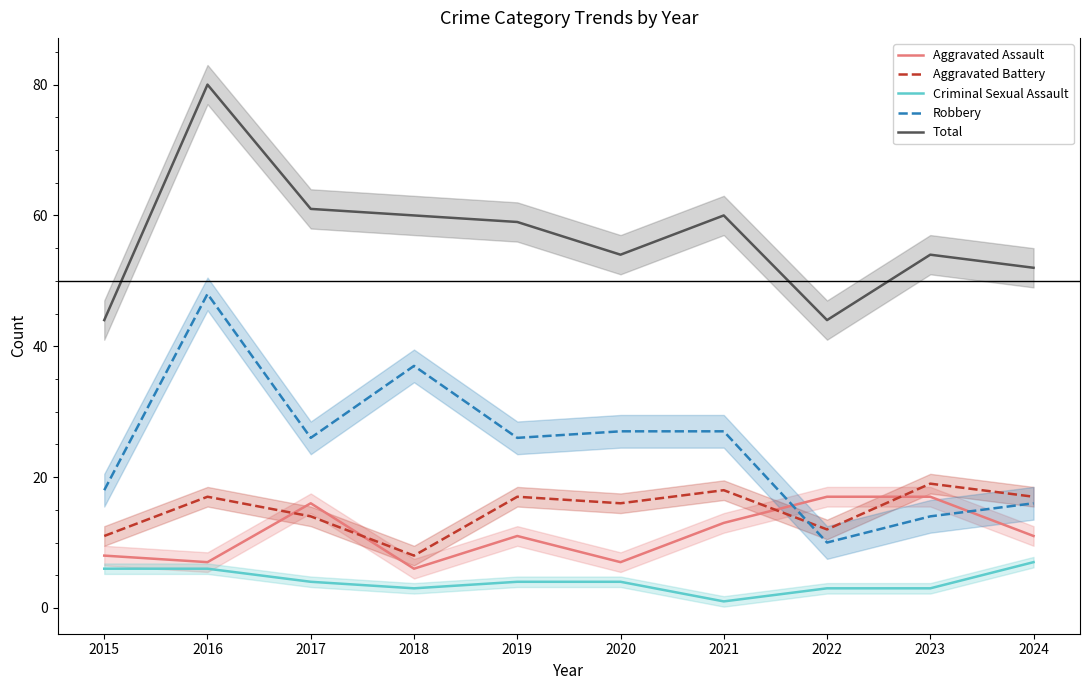

Which label corresponds to the smallest value in the chart?

2021